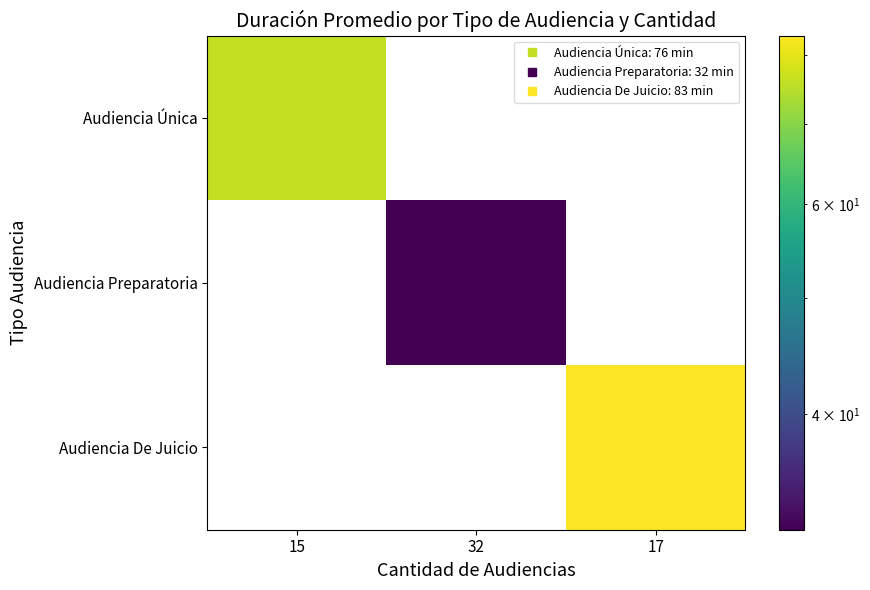

Which category has the highest value in the Audiencia Preparatoria series?

15